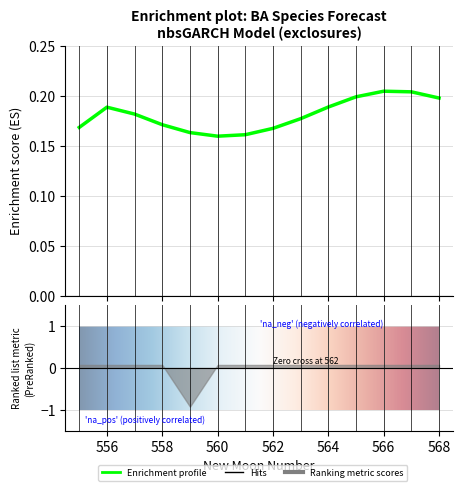

Between 561 and 566, which is larger?

566